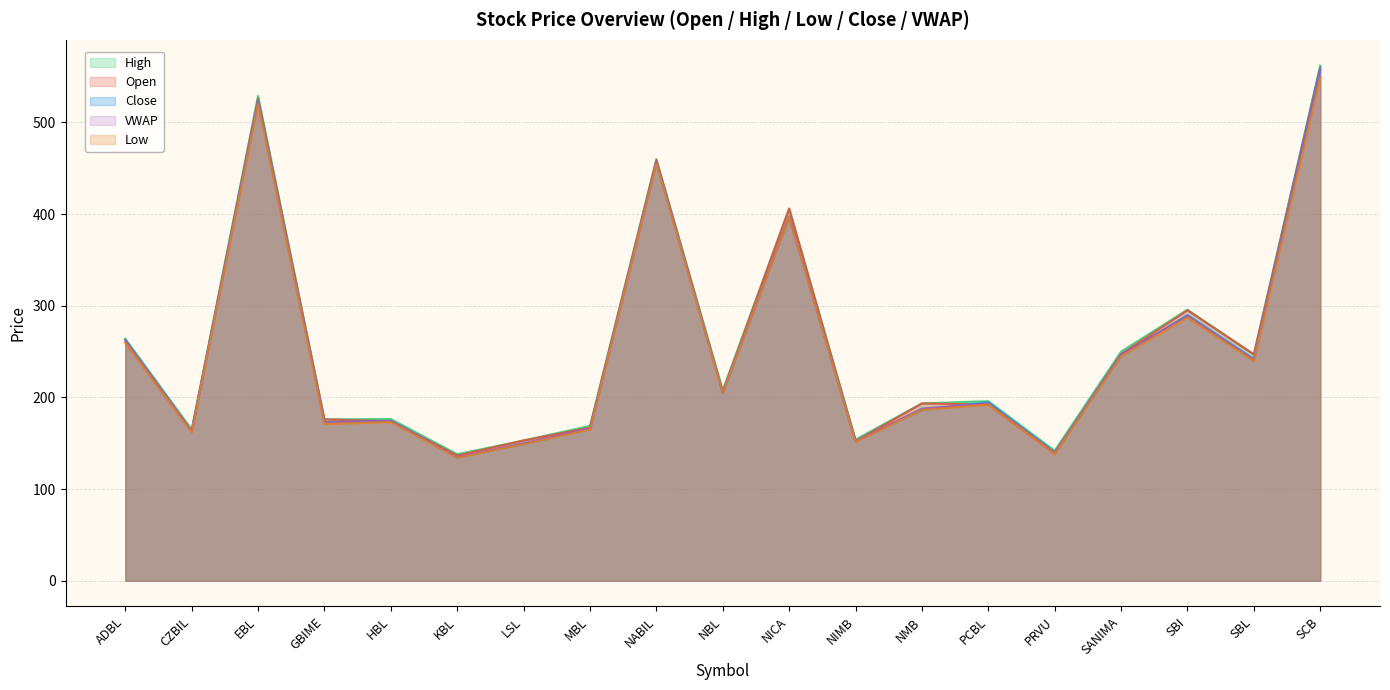

Rank the series at EBL from highest to lowest value.

High, Open, Close, VWAP, Low